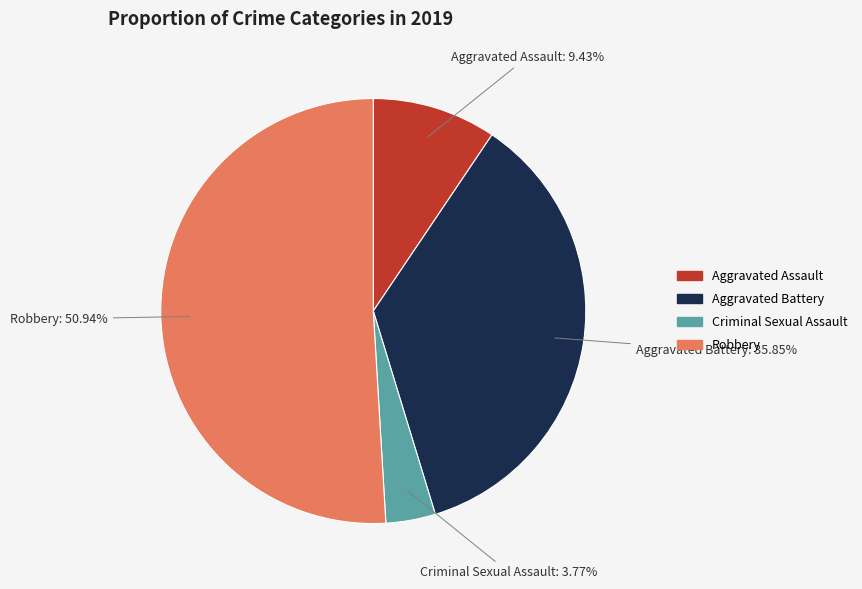

How much of the chart is everything except Robbery?

49.1%